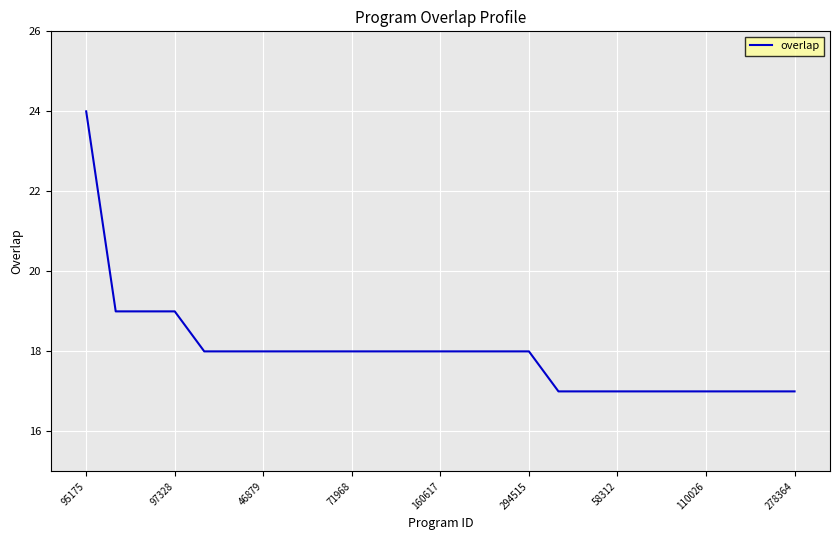

What is the greatest value displayed?

24